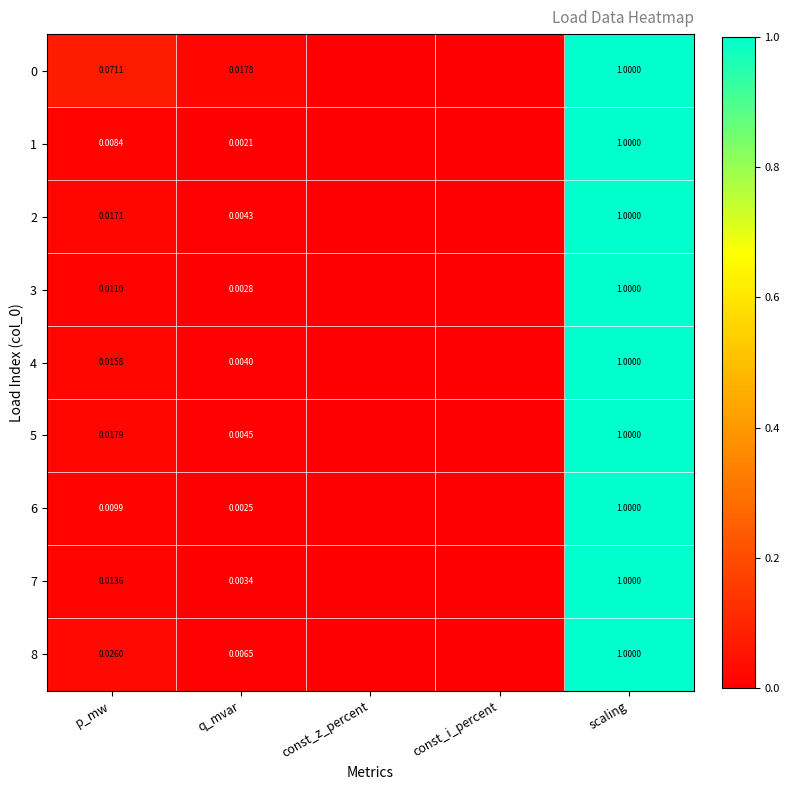

At how many categories does at least one series exceed 0?

3